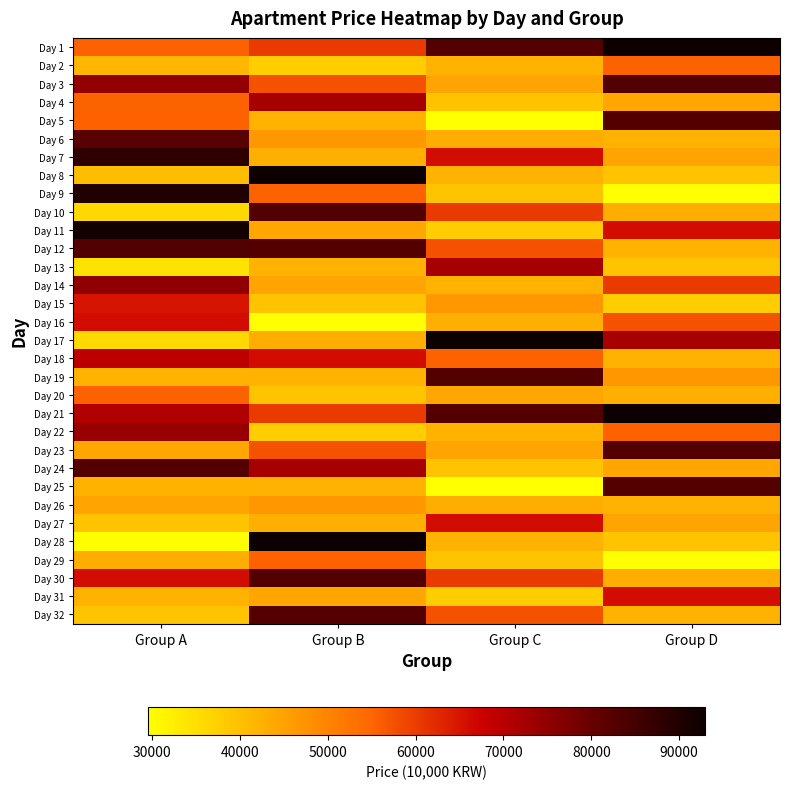

Which category has the highest value across all series?

Group D